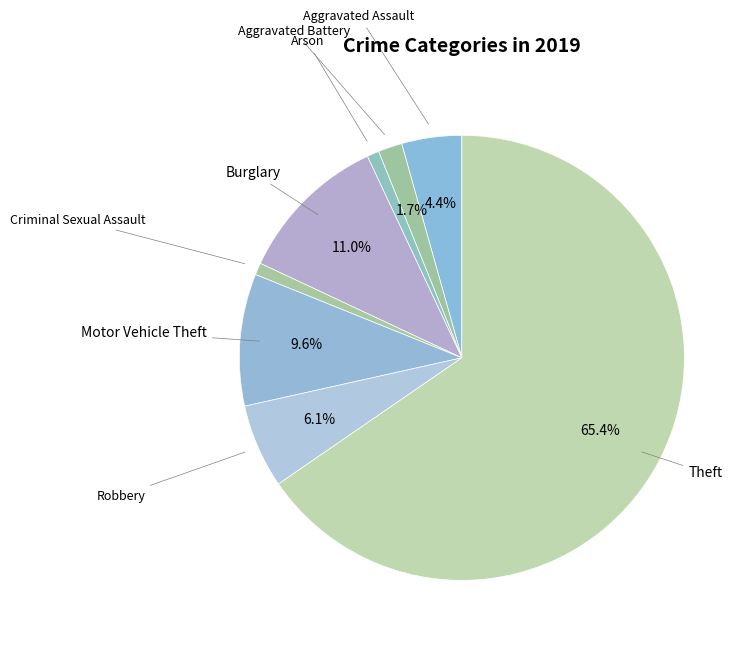

Which category accounts for the majority?

Theft